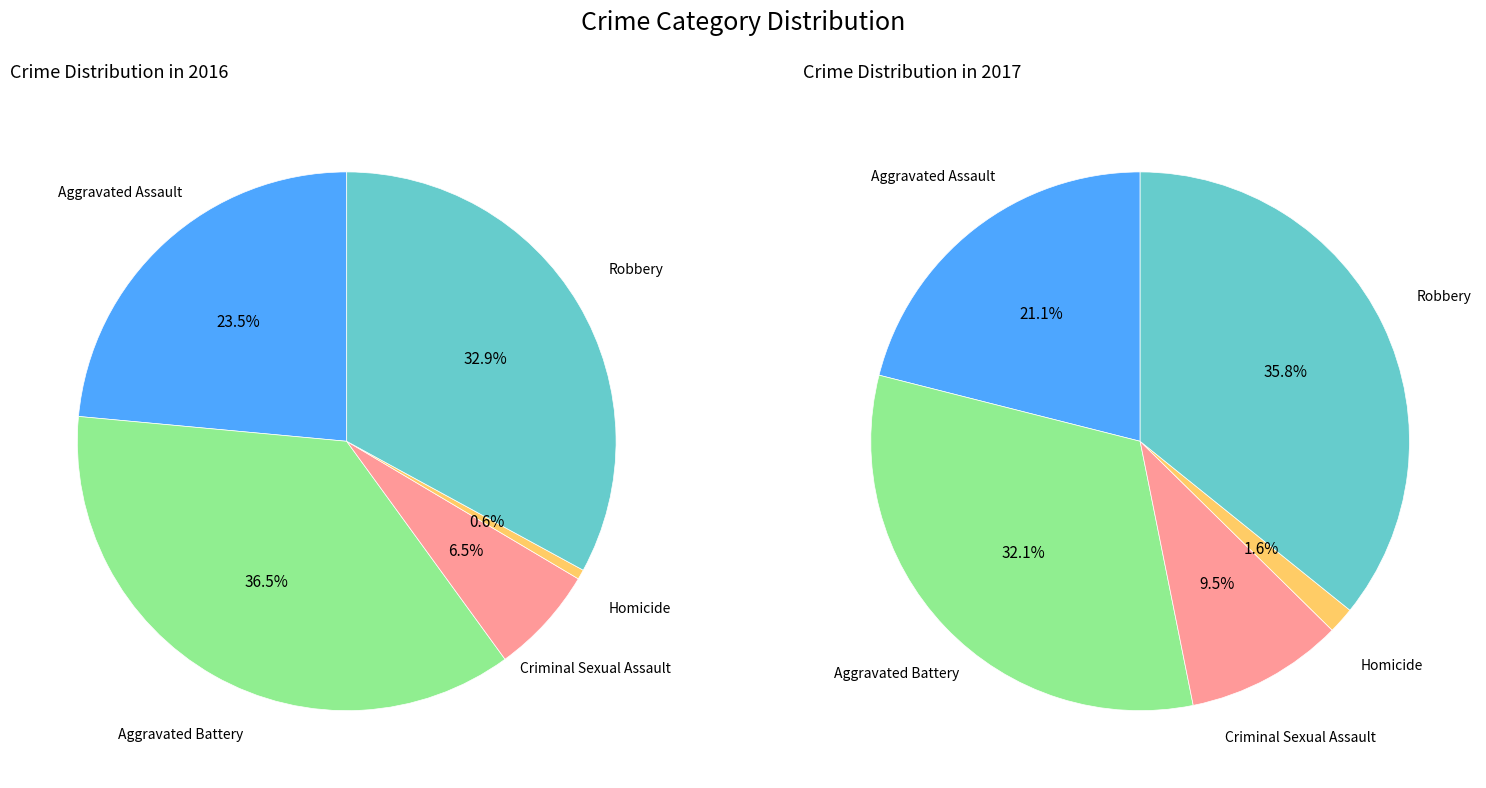

Count the number of slices in the pie.

5